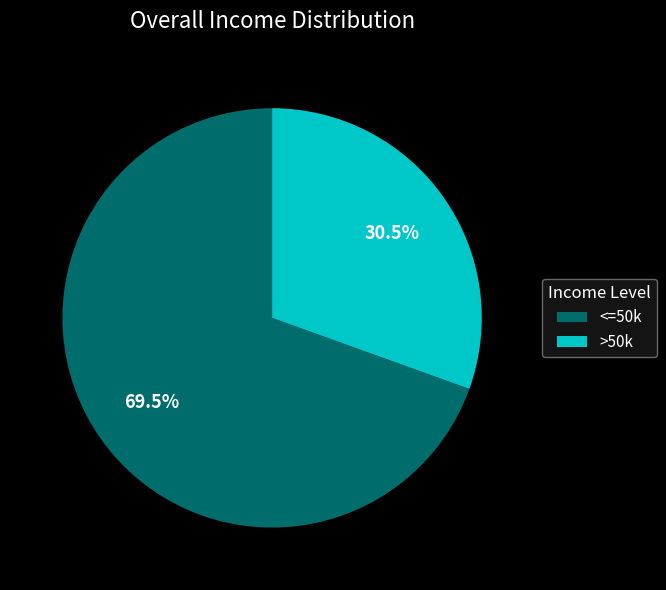

Rank the categories by value from highest to lowest.

<=50k, >50k